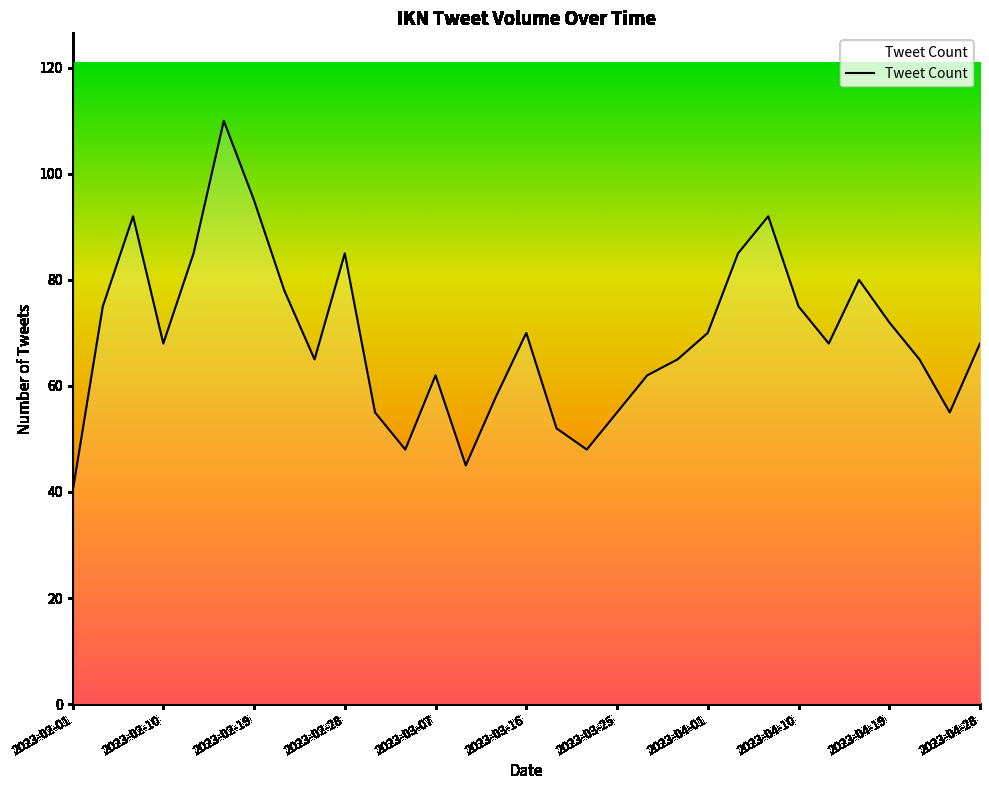

What is the difference between the maximum and minimum values?

70